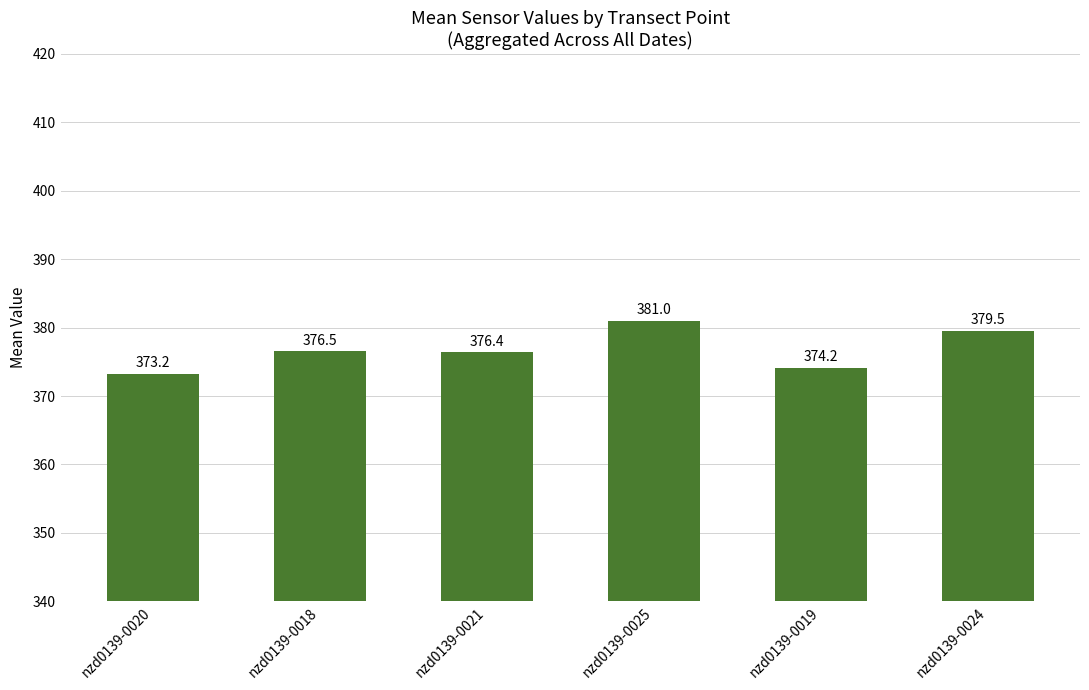

Rank the categories by value from lowest to highest.

nzd0139-0020, nzd0139-0019, nzd0139-0021, nzd0139-0018, nzd0139-0024, nzd0139-0025